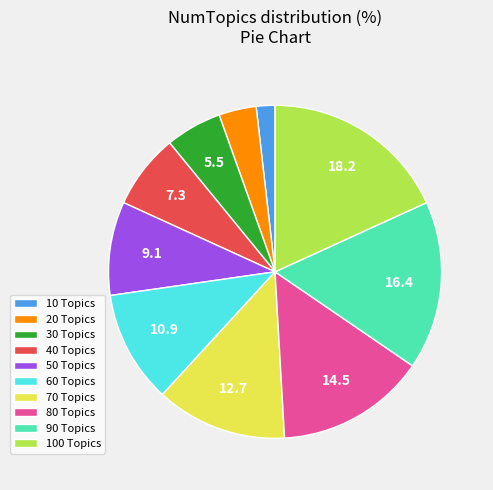

What is the ratio of the value at 100 Topics to the value at 50 Topics?

2.0